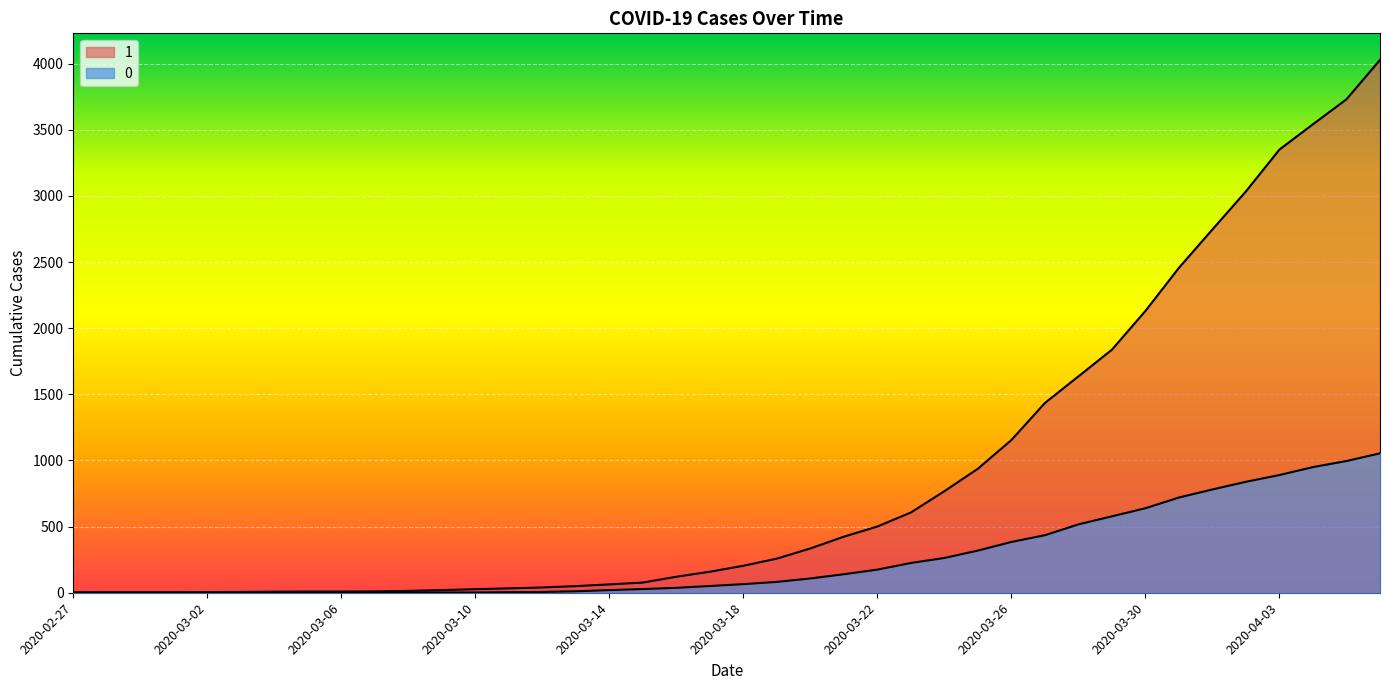

What are all the series names shown in the legend?

1, 0